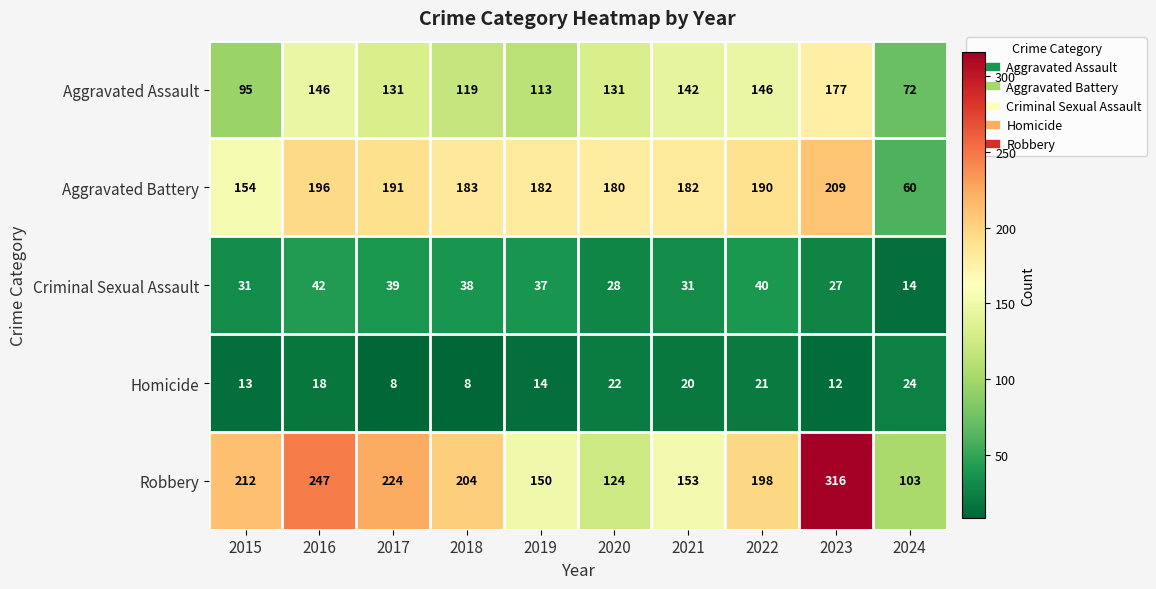

At which category is the sum across all series the highest?

2023